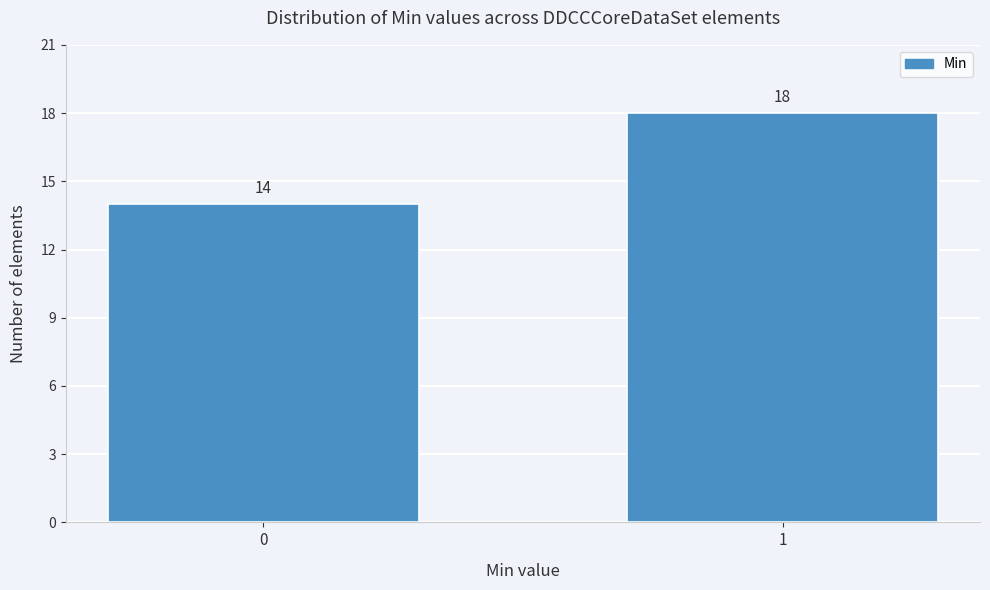

Reading left to right, what are all the values shown in this chart?

14	18